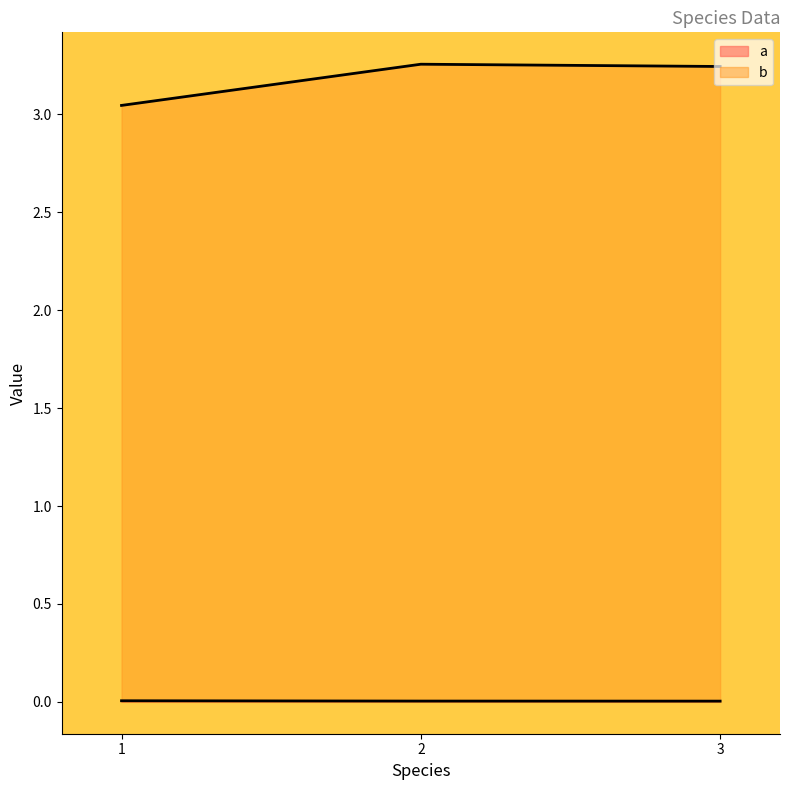

Rank the series at 2 from highest to lowest value.

b, a